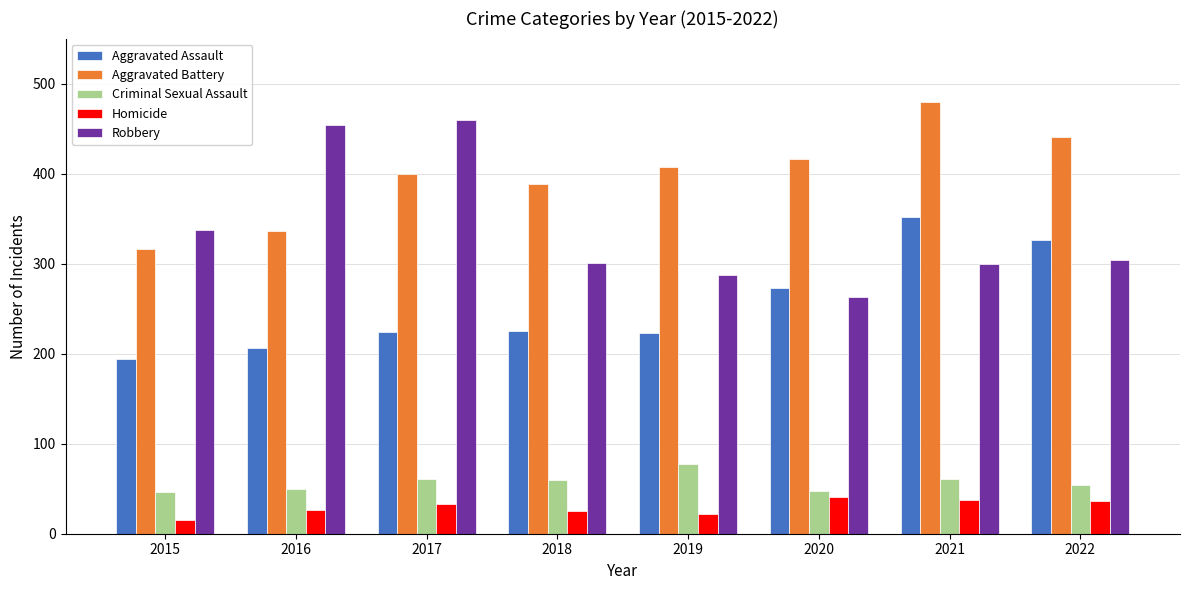

What is the sum of all Criminal Sexual Assault values?

457